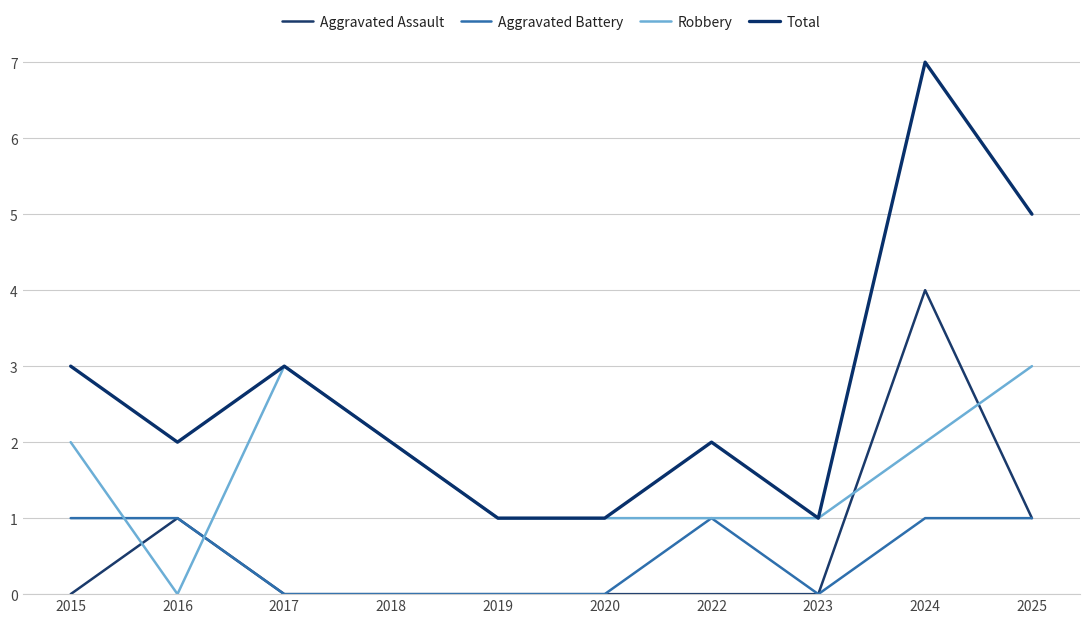

Is this an area chart (filled region under the line)?

No